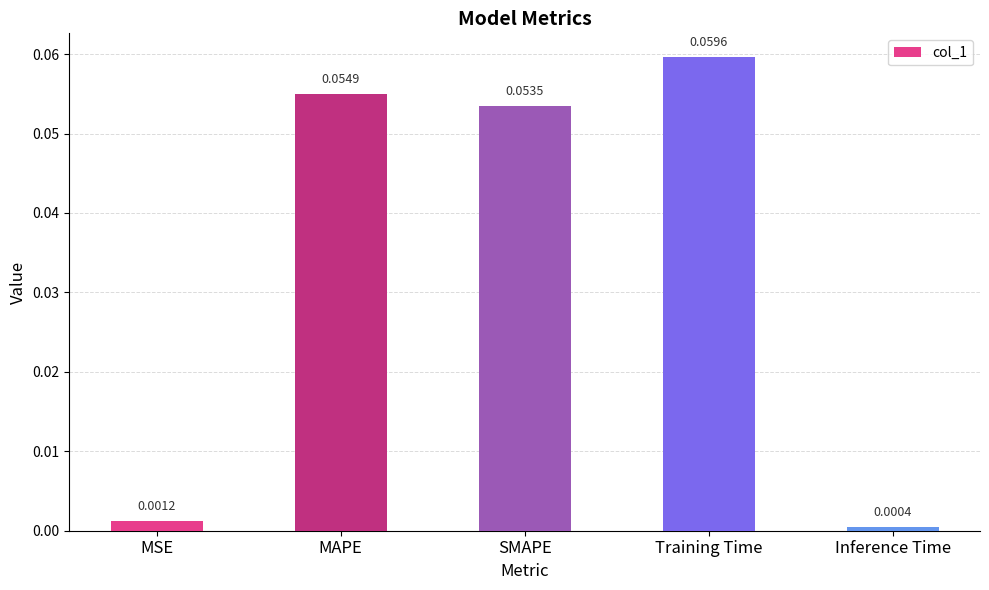

List the labels in order of value, smallest first.

Inference Time, MSE, SMAPE, MAPE, Training Time